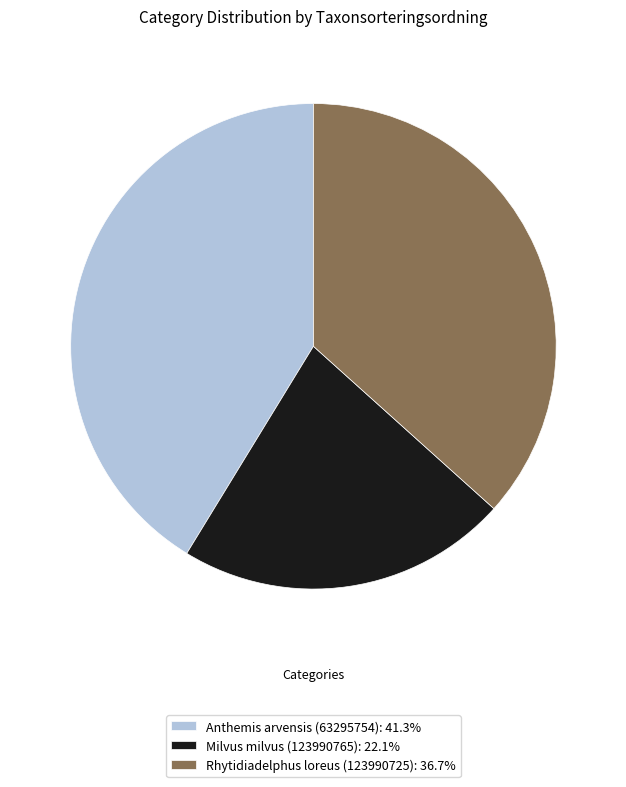

Count the number of slices in the pie.

3